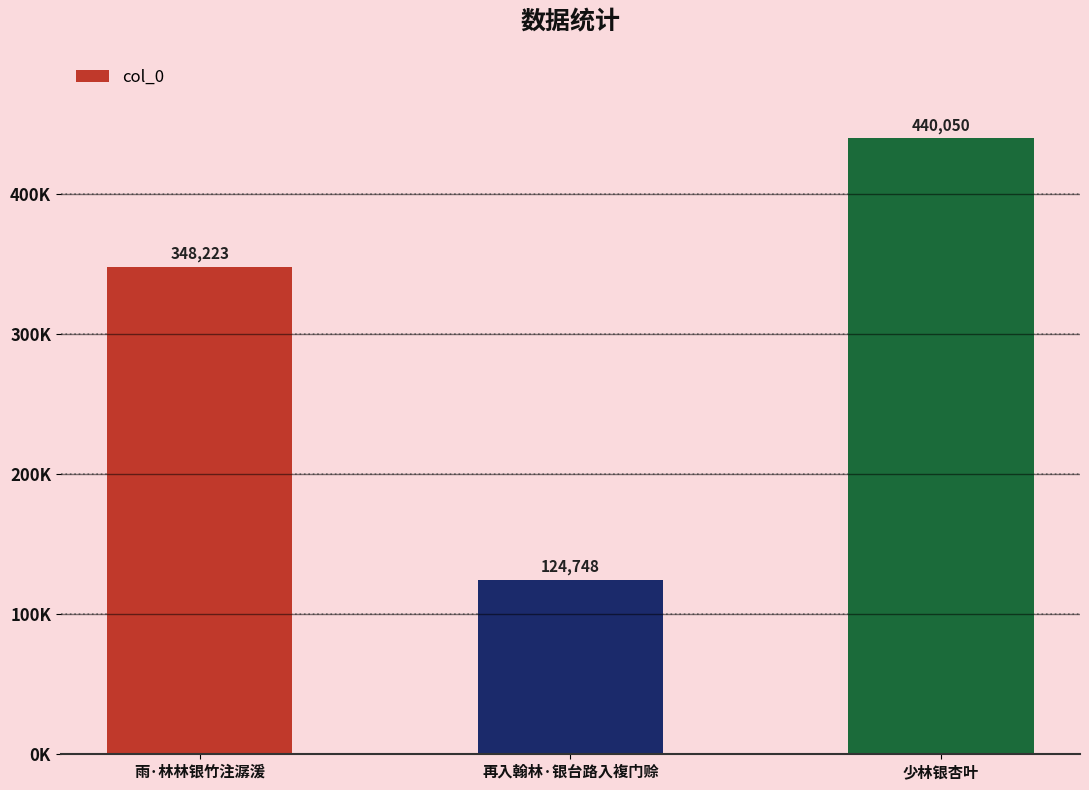

Are the bars horizontal?

No